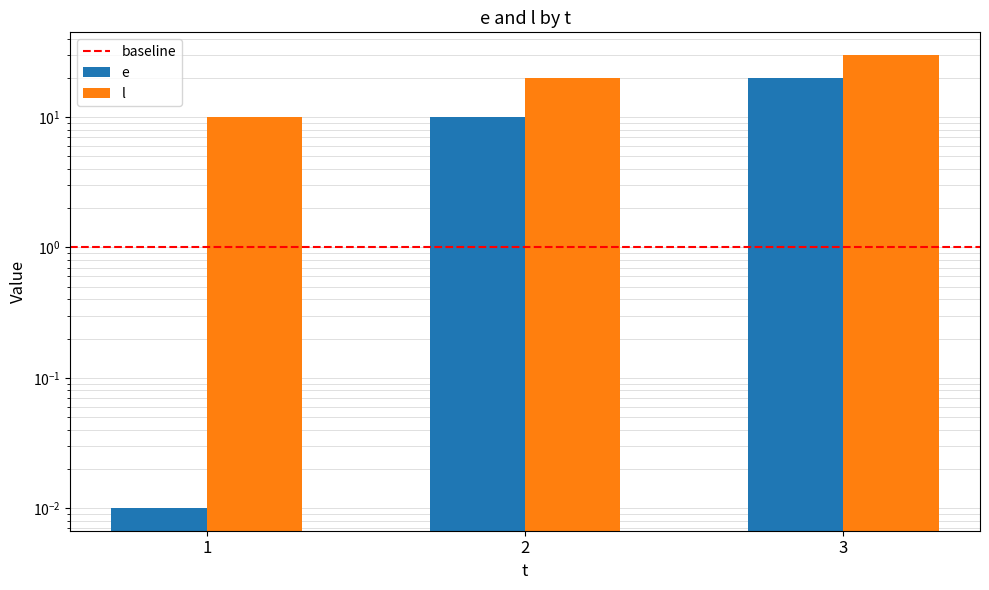

At 2, list the series in order from largest to smallest.

e, l